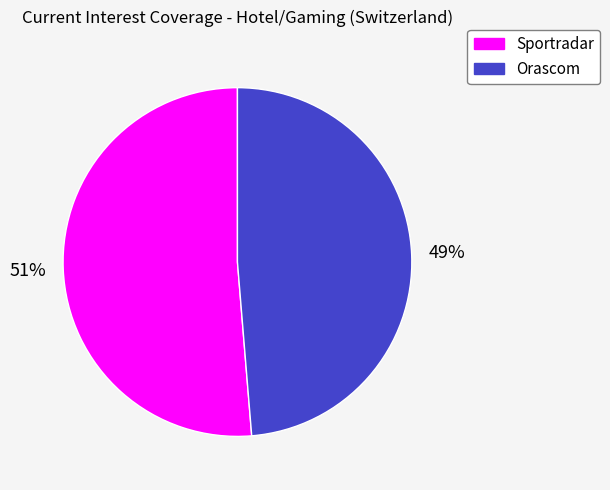

To the nearest percent, what is the average slice percentage?

50%